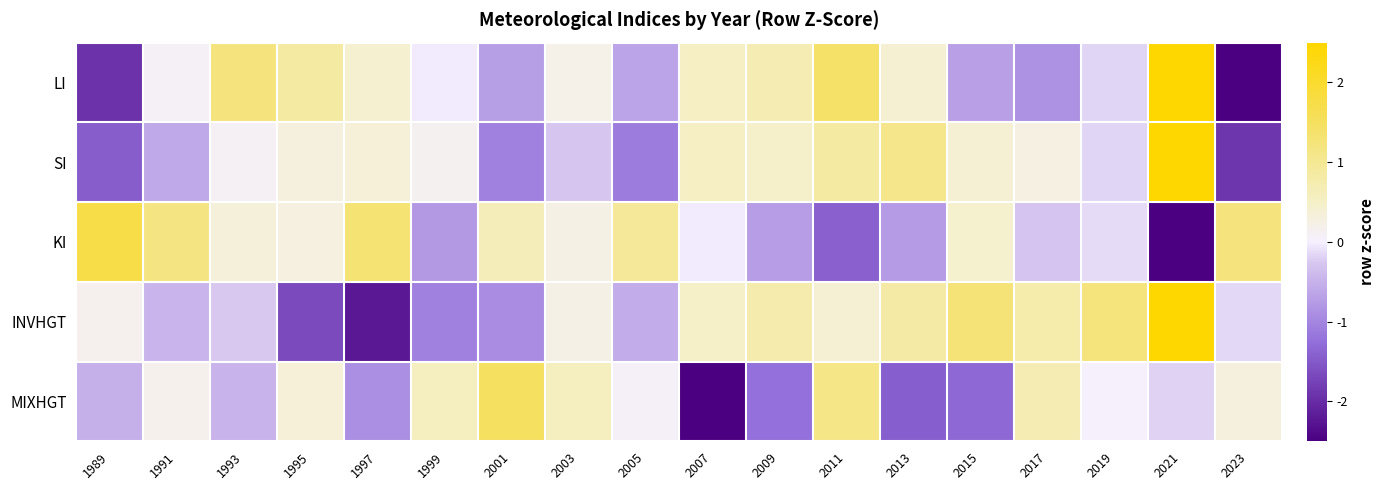

What is the difference between the highest and lowest values at 2021?

7.3